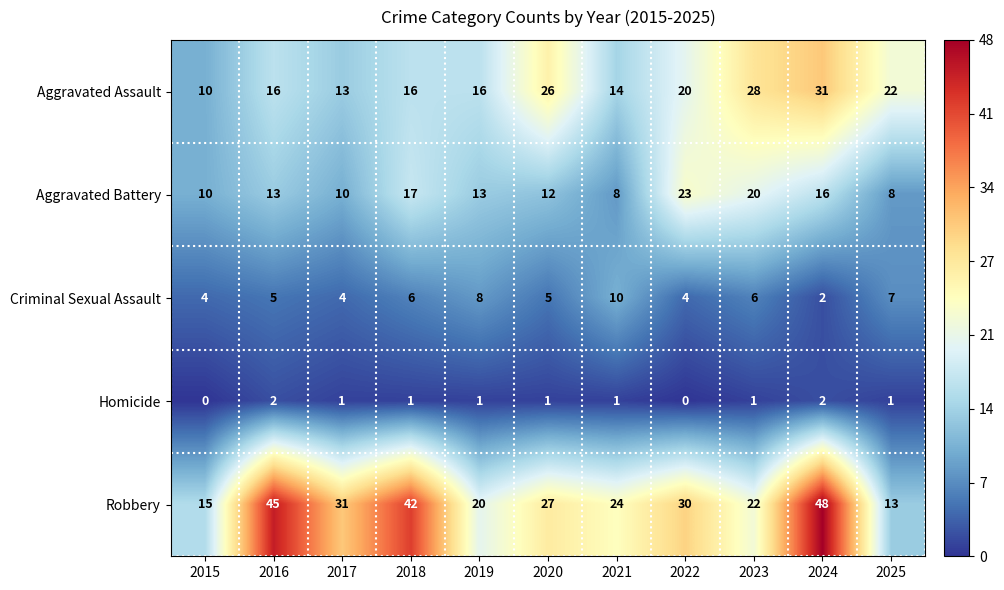

How many data points does each series have?

11